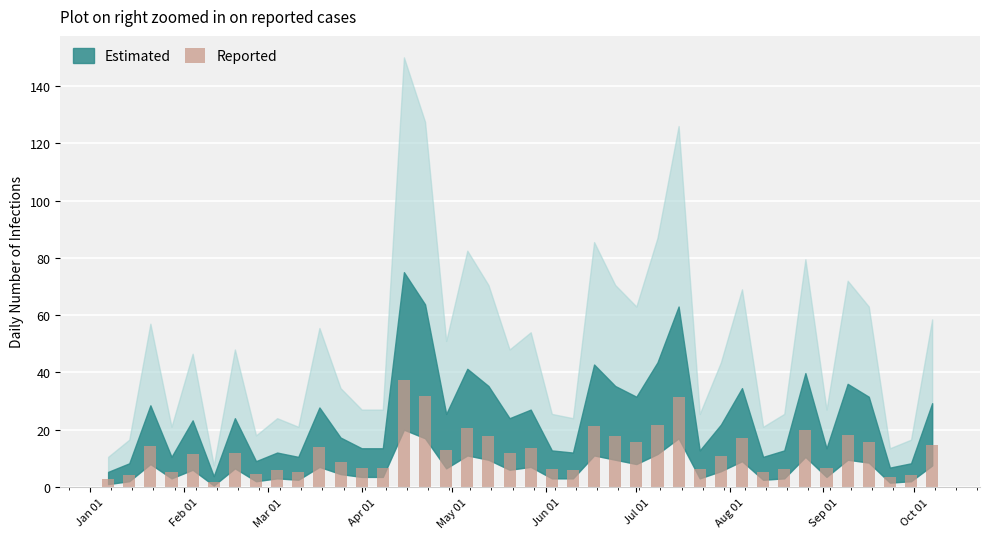

What is the value of the 23rd bar from the left?

6.0